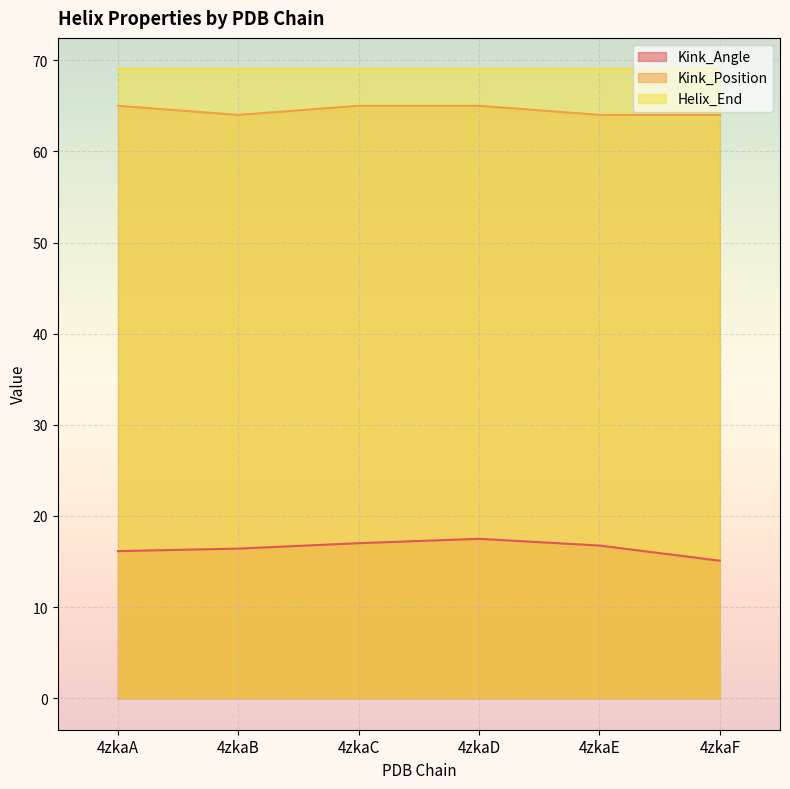

What is the sum of the Kink_Angle values at 4zkaF and 4zkaA?

31.2